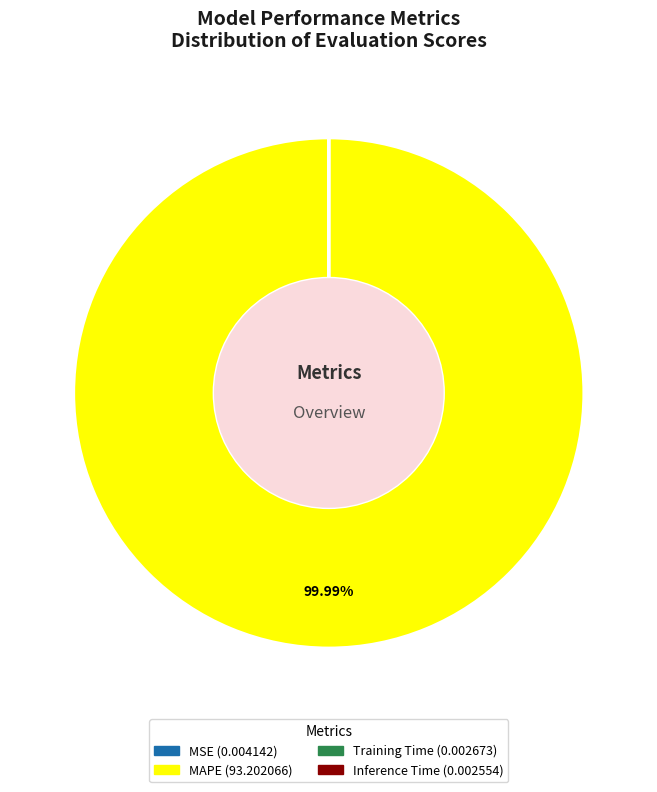

Is there a majority slice in this chart?

Yes